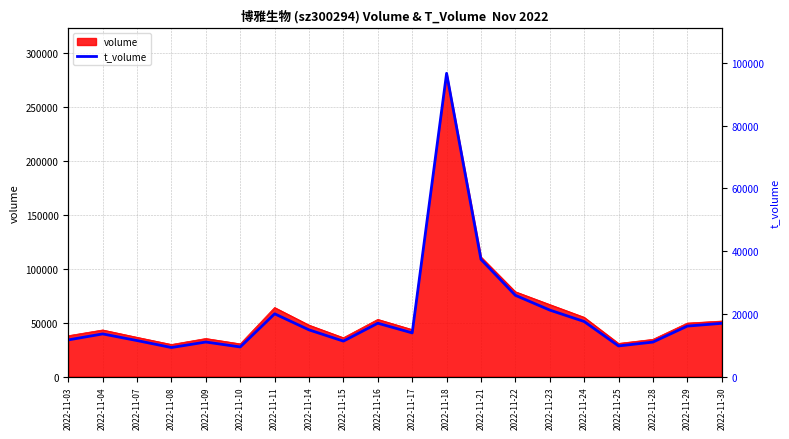

Rank the categories by value from highest to lowest.

2022-11-18, 2022-11-21, 2022-11-22, 2022-11-23, 2022-11-11, 2022-11-24, 2022-11-16, 2022-11-30, 2022-11-29, 2022-11-14, 2022-11-17, 2022-11-04, 2022-11-03, 2022-11-07, 2022-11-15, 2022-11-09, 2022-11-28, 2022-11-25, 2022-11-10, 2022-11-08